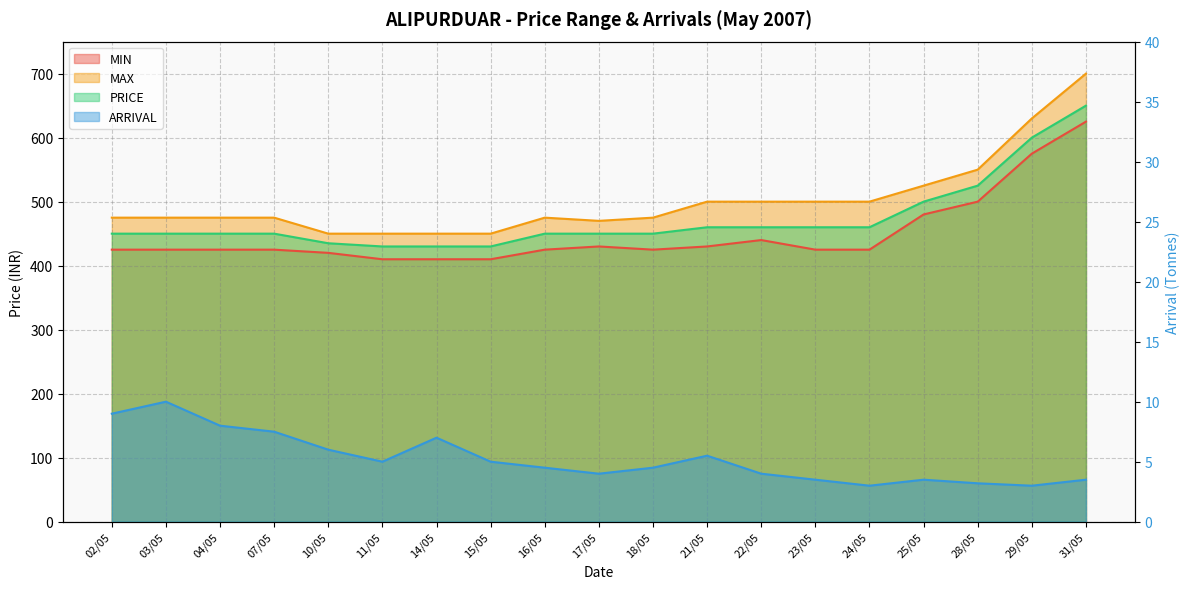

What position from the left is 25/05?

16